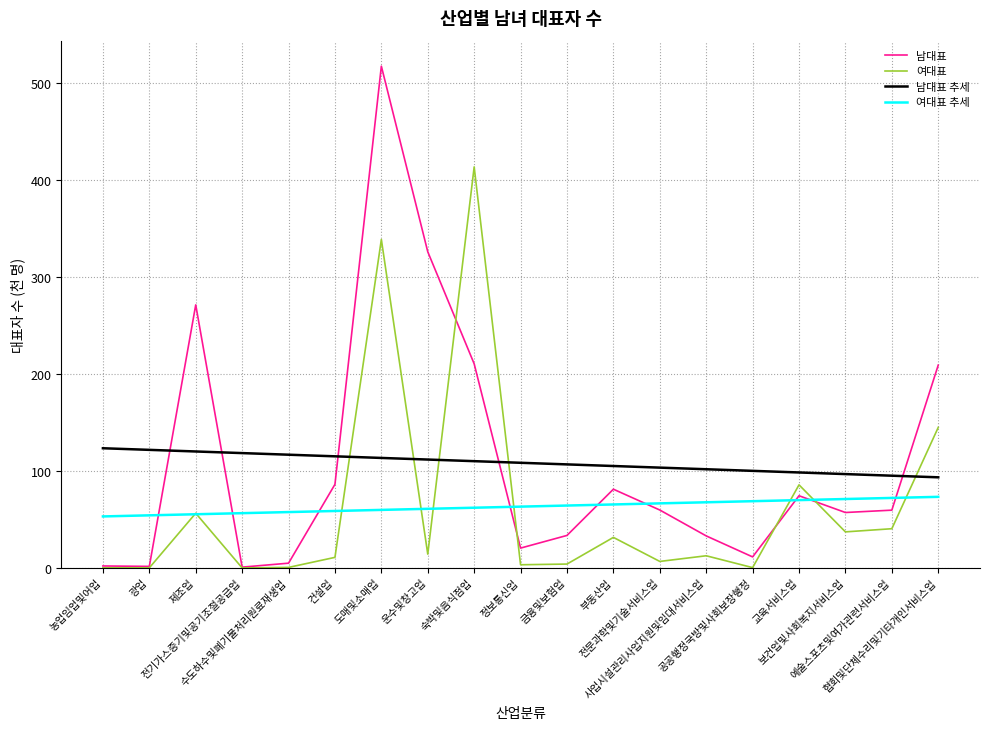

What is the average value of the 남대표 추세 series?

108.5